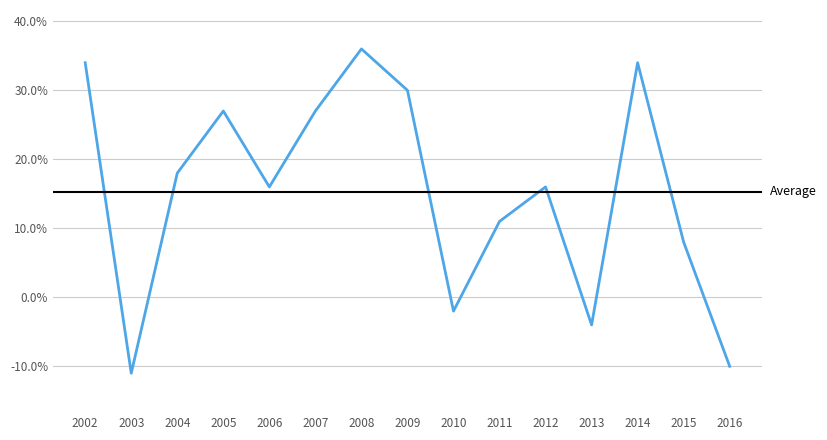

Reading left to right, extract all data points from this chart.

34	-11	18	27	16	27	36	30	-2	11	16	-4	34	8	-10